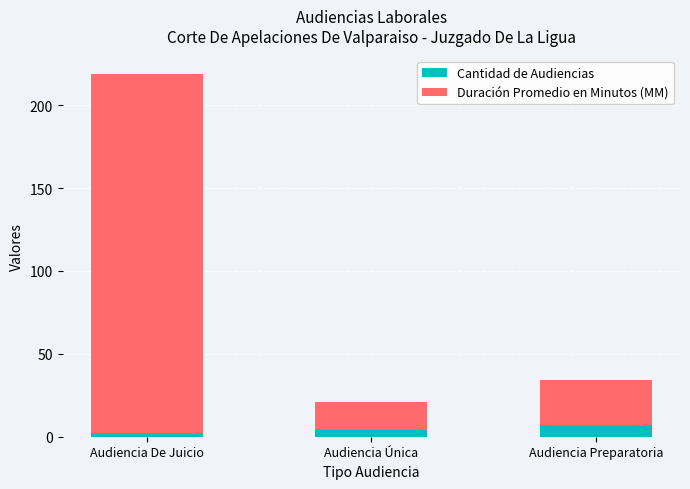

Rank the categories by Cantidad de Audiencias value from lowest to highest.

Audiencia De Juicio, Audiencia Única, Audiencia Preparatoria